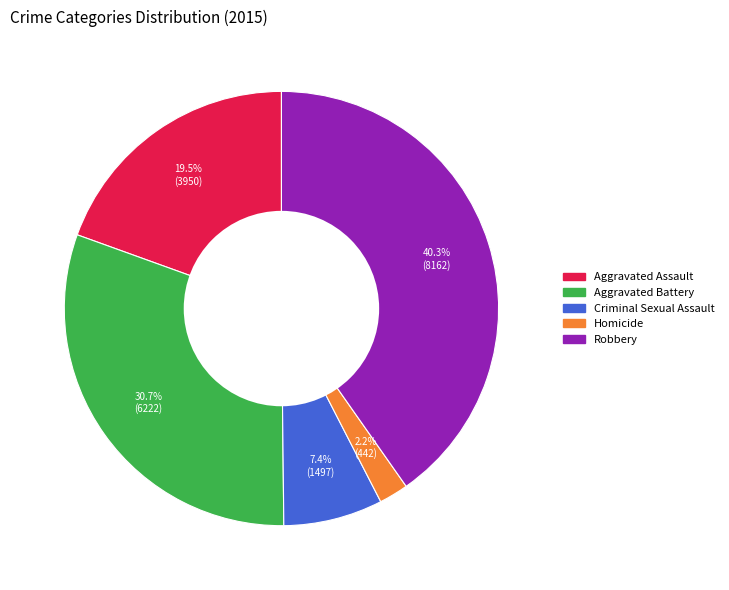

Combined, do Robbery and Criminal Sexual Assault account for over 50%?

No